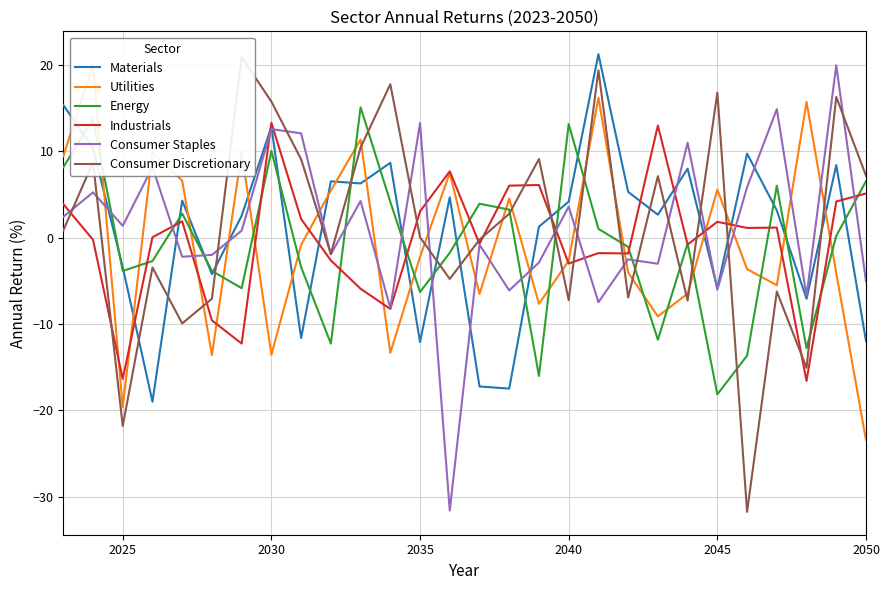

The value of Industrials at 2025 is -16.4. True or false?

True